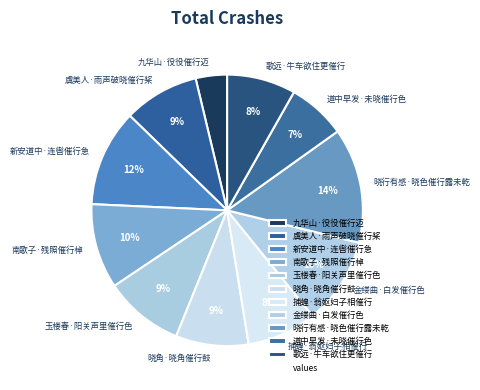

Count the number of slices in the pie.

11